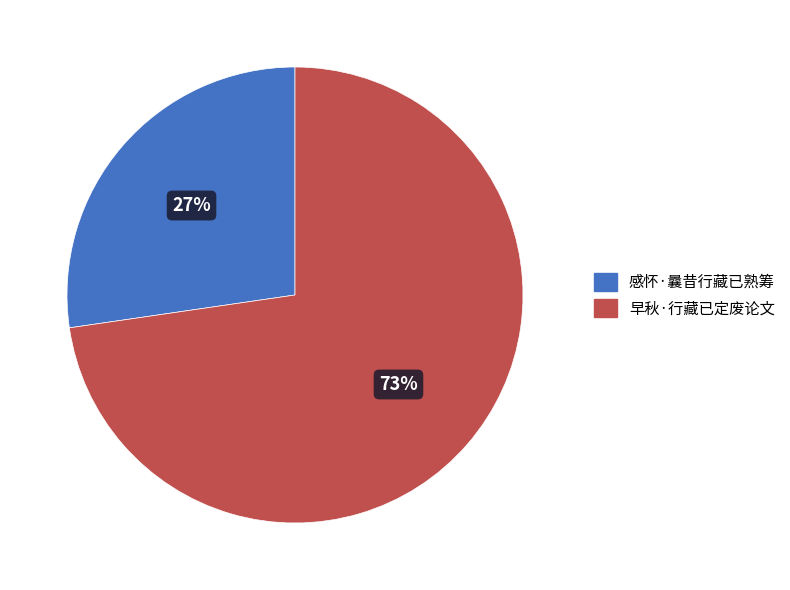

Which slice is the largest?

早秋·行藏已定废论文